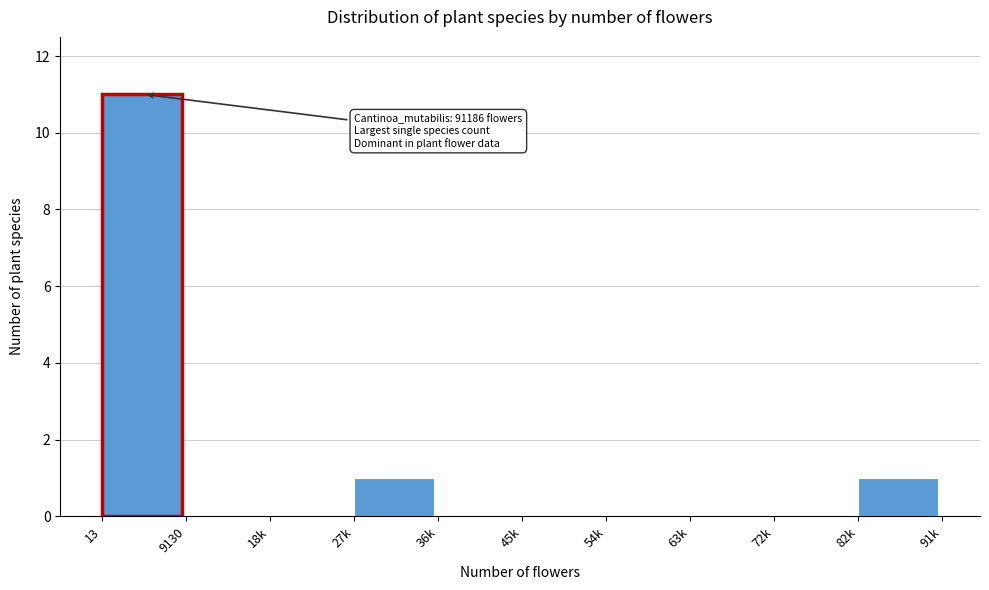

Reading left to right, extract all data points from this chart.

13=11	9130=0	18k=0	27k=1	36k=0	45k=0	54k=0	63k=0	72k=0	82k=1